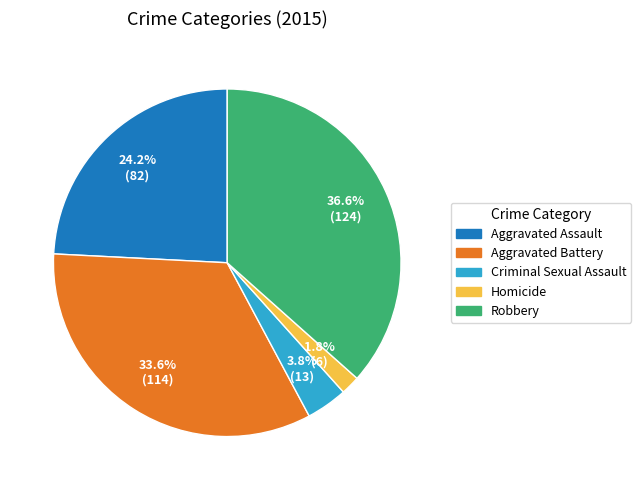

How much of the chart is everything except Criminal Sexual Assault?

96.2%